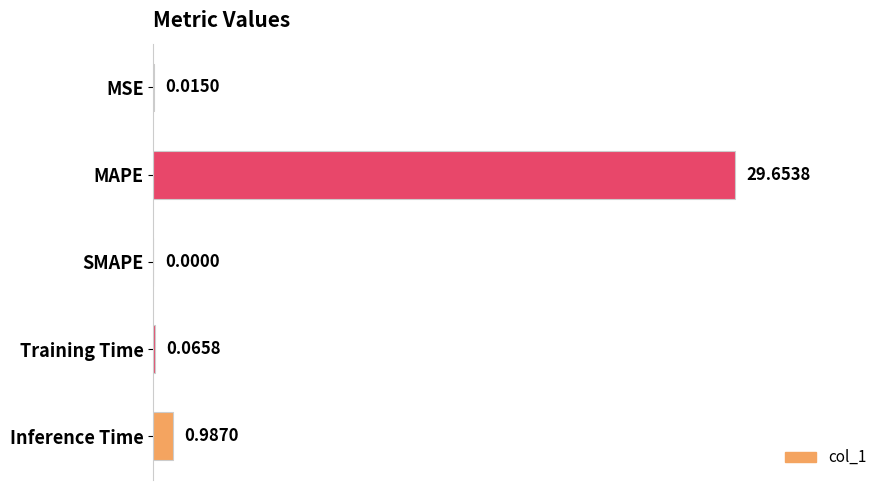

What is the sum of all values?

30.7